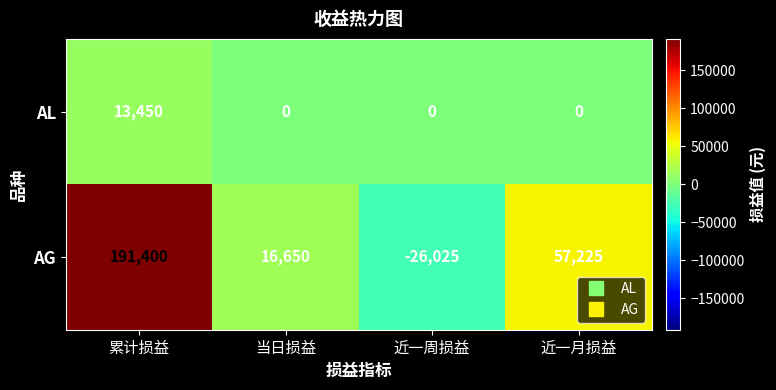

What is the sum of the AG values at 近一月损益 and 近一周损益?

31200